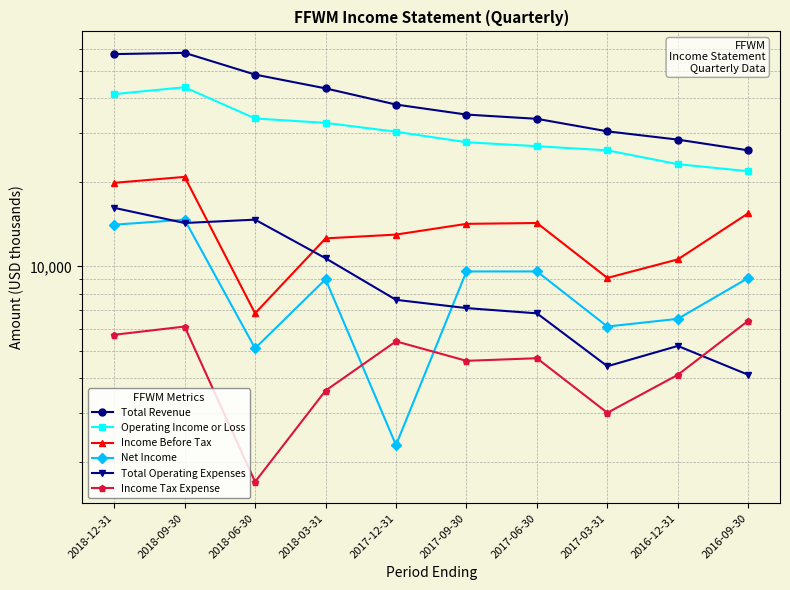

Where is Net Income nearest to the value 8500?

2018-03-31